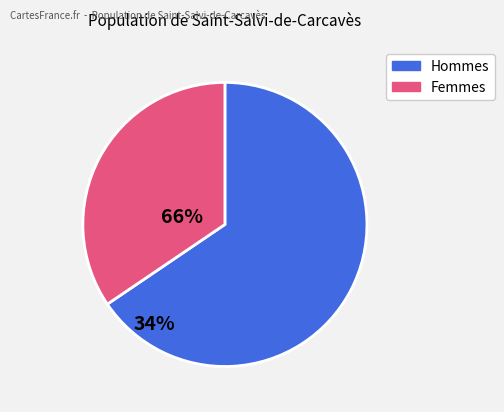

Is there any slice that represents more than half of the pie?

Yes